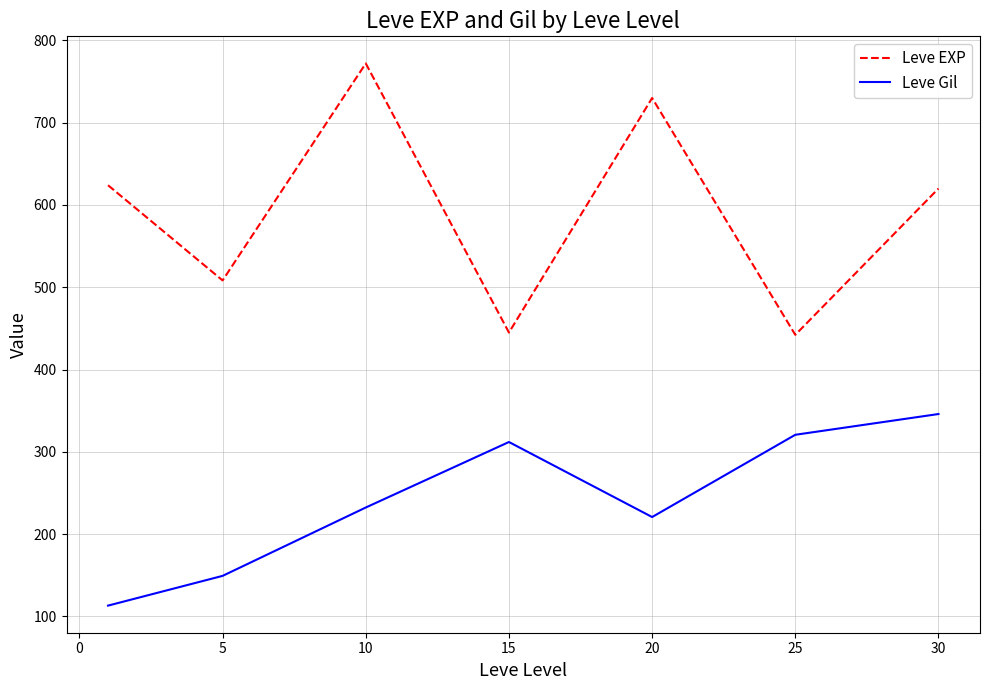

What is the minimum value for Leve Gil?

113.2